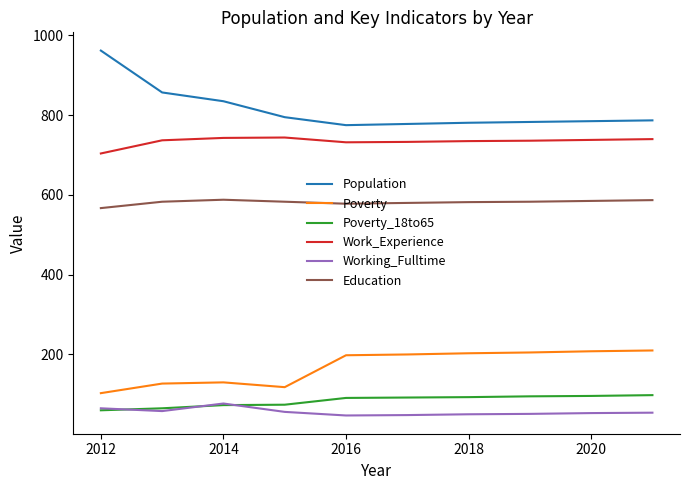

What is the maximum value shown in the chart?

962